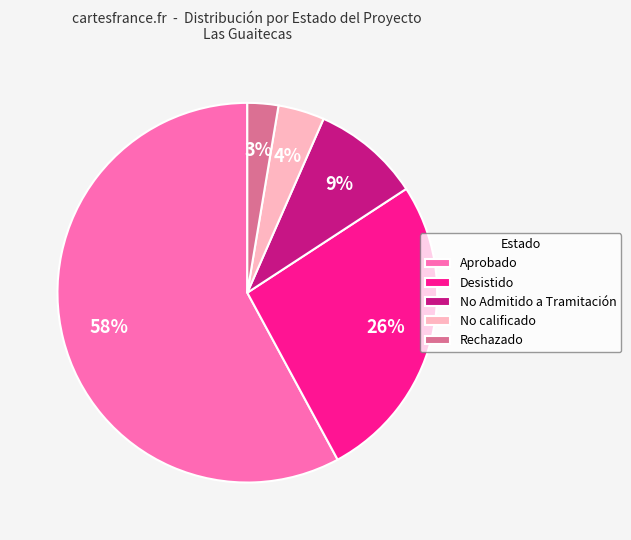

Which slice represents more than half of the pie?

Aprobado